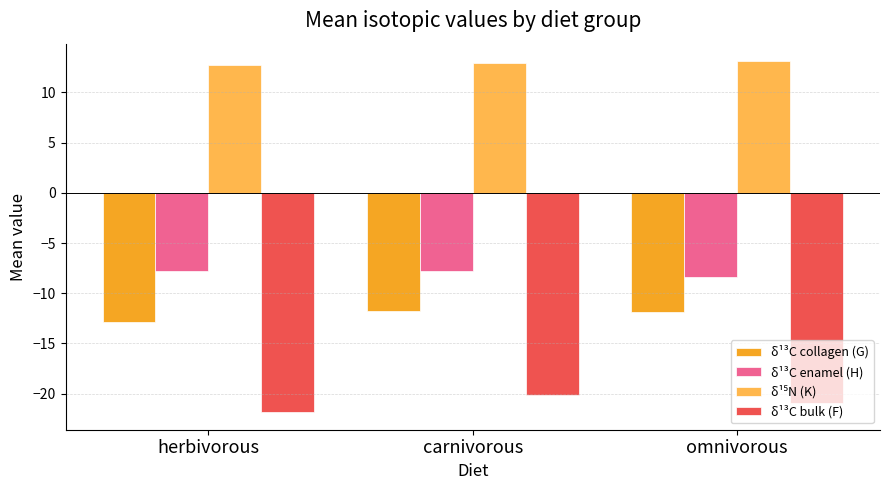

At how many categories does at least one series exceed 6?

3